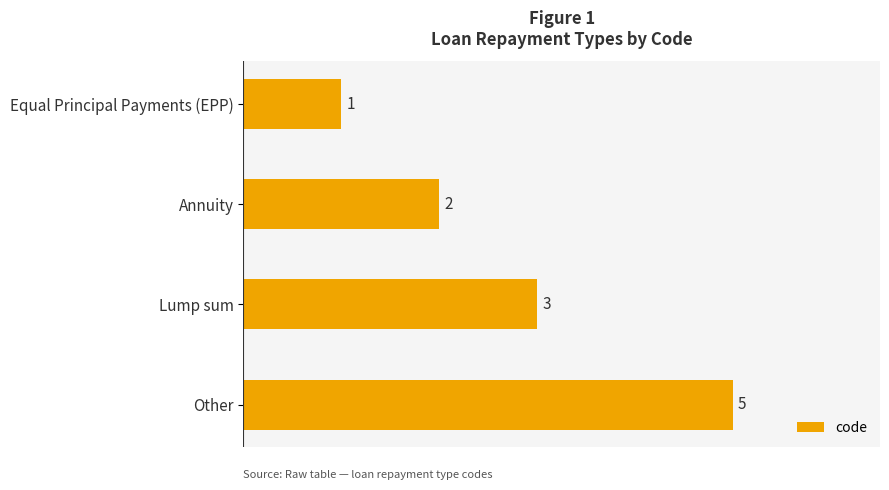

Rank the categories by value from lowest to highest.

Equal Principal Payments (EPP), Annuity, Lump sum, Other